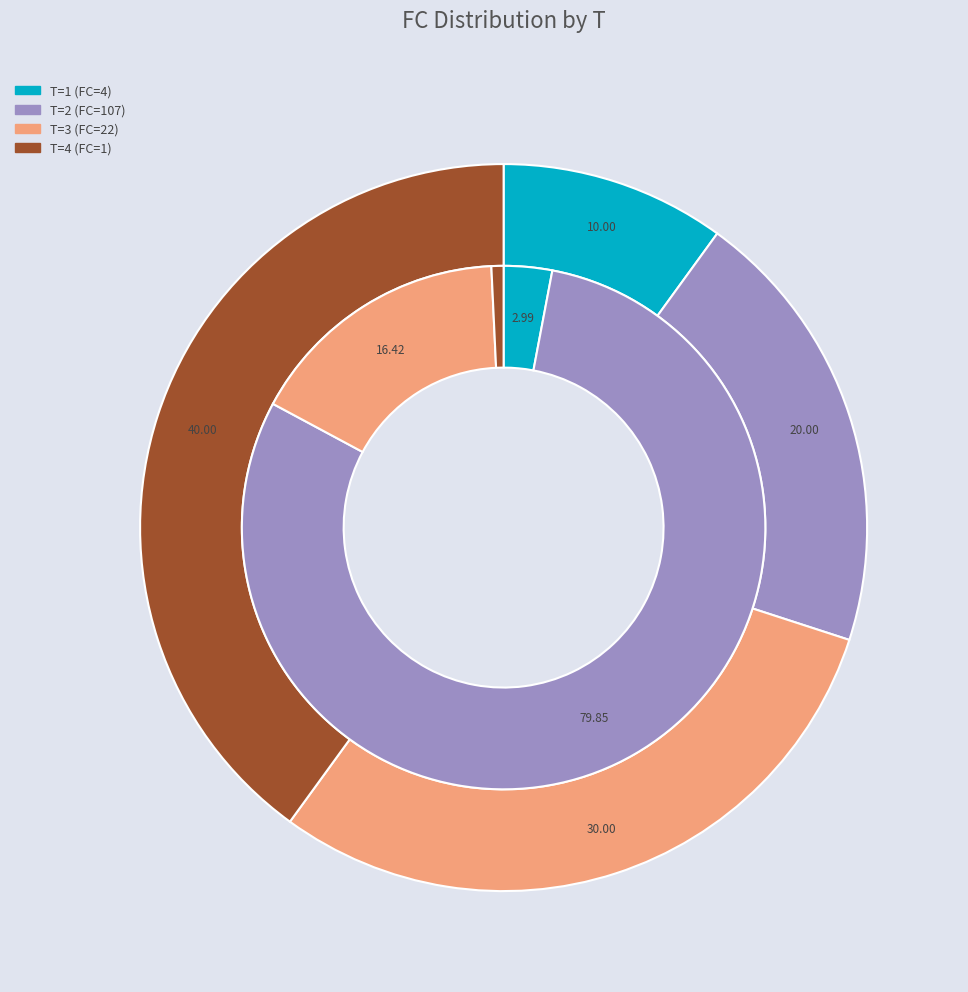

Is it true that 5 is 13% of the pie?

False